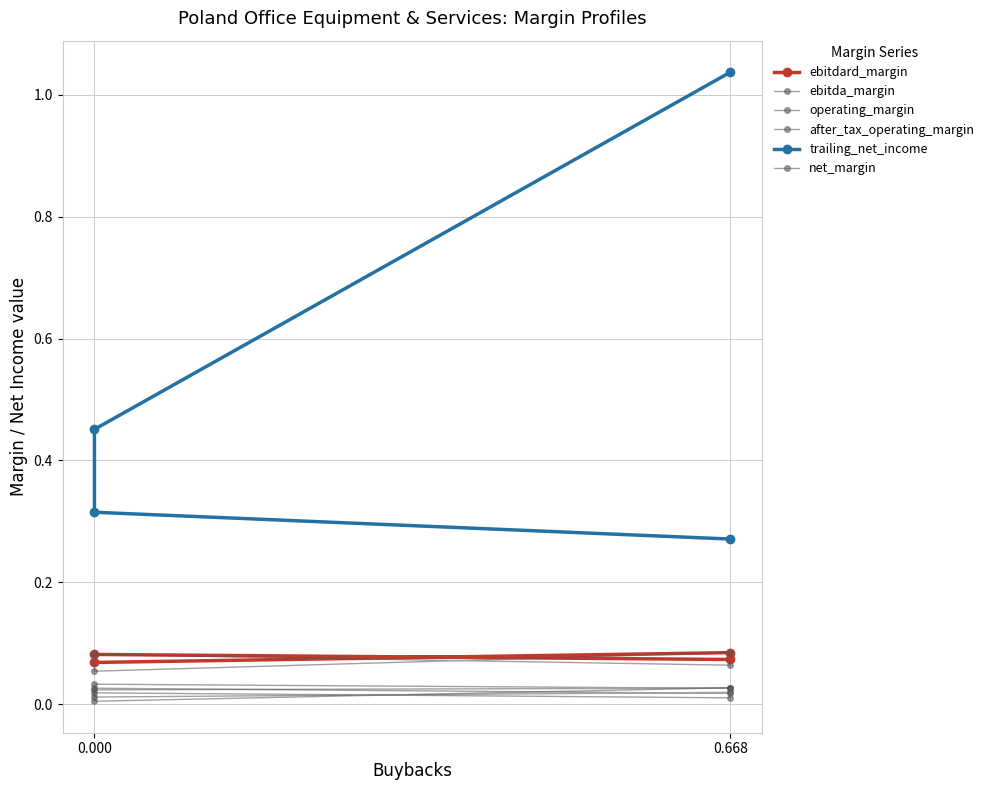

In ebitdard_margin, how many points are lower than both neighbors (excluding endpoints)?

1